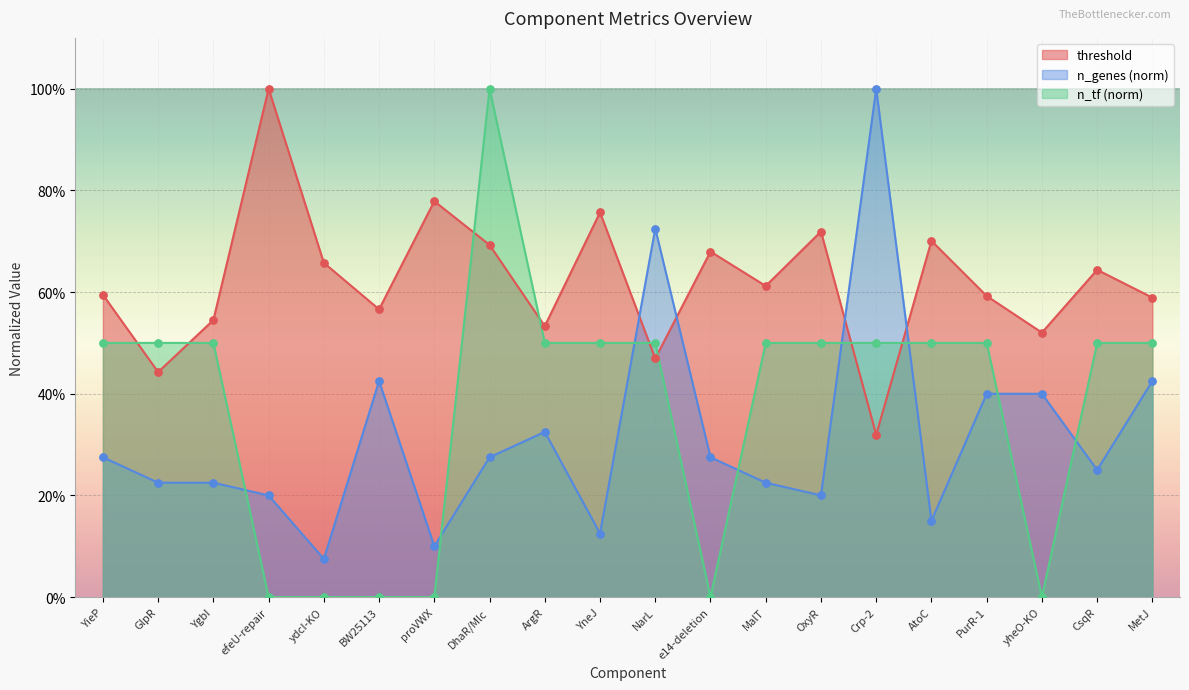

Is the value of n_tf at proVWX greater than the value of n_genes at ydcI-KO?

No